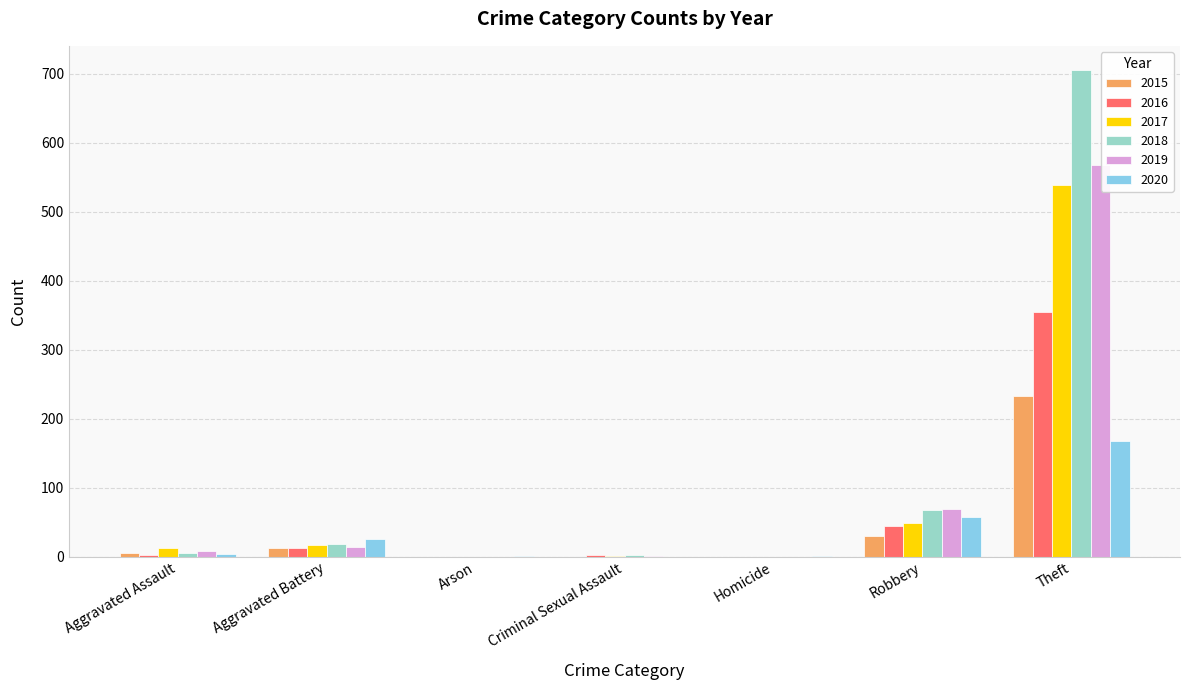

Which series has the largest range (max minus min)?

2018